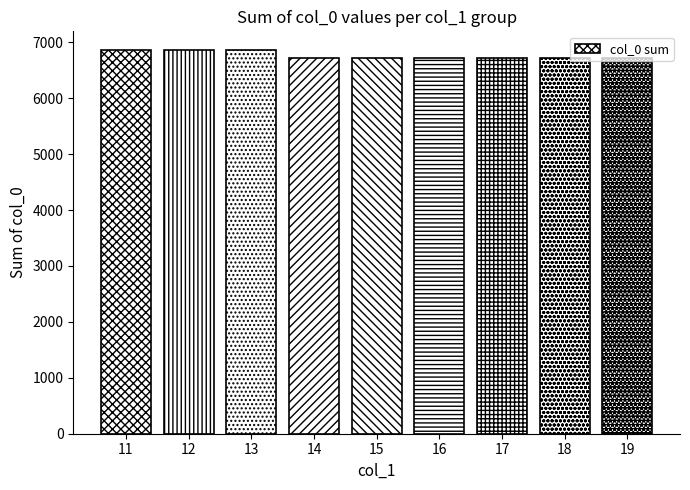

What is the average value?

6768